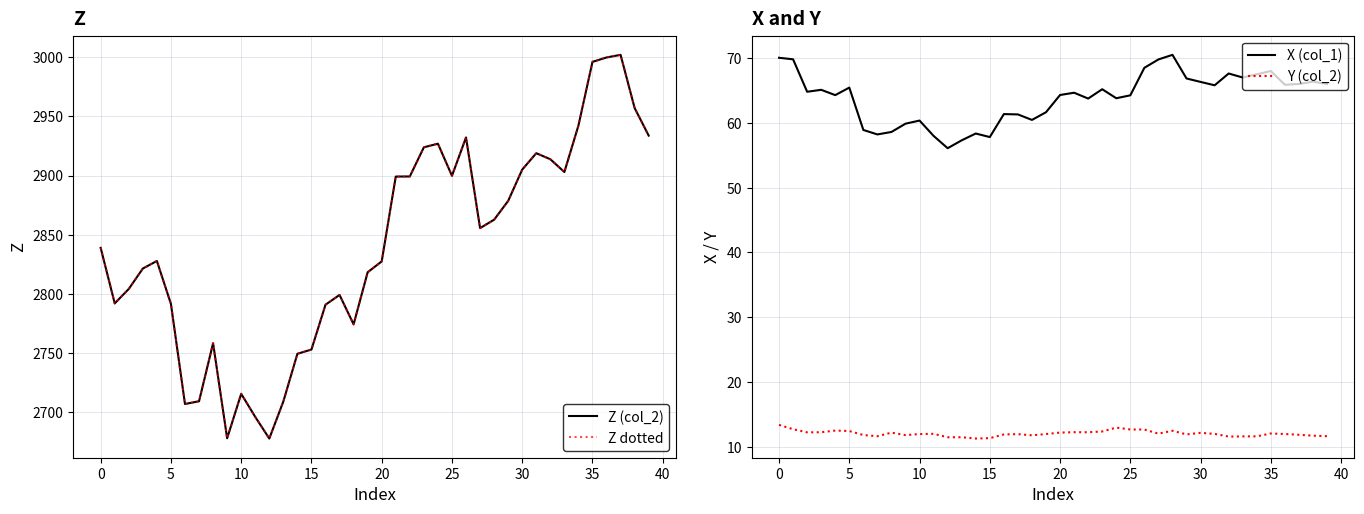

What is the total value across all series at 32?

5906.8